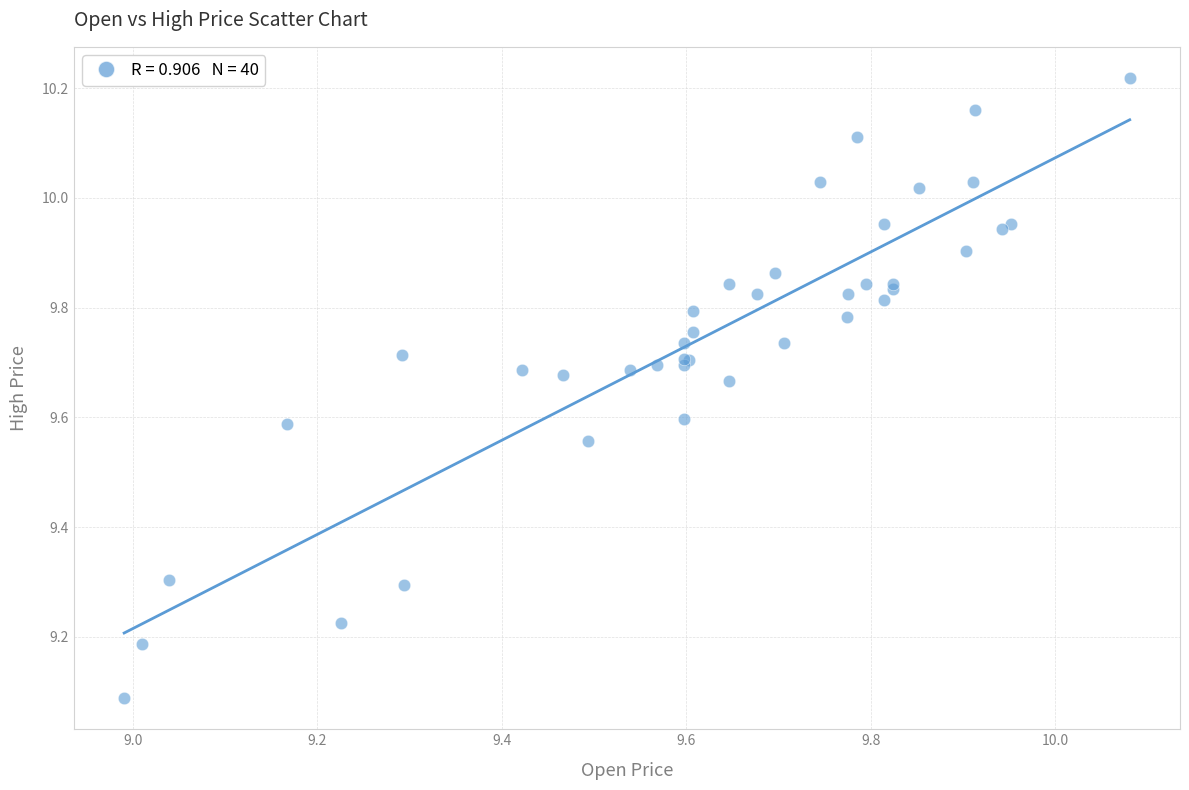

What Y value in the scatter plot is closest to 9?

9.1